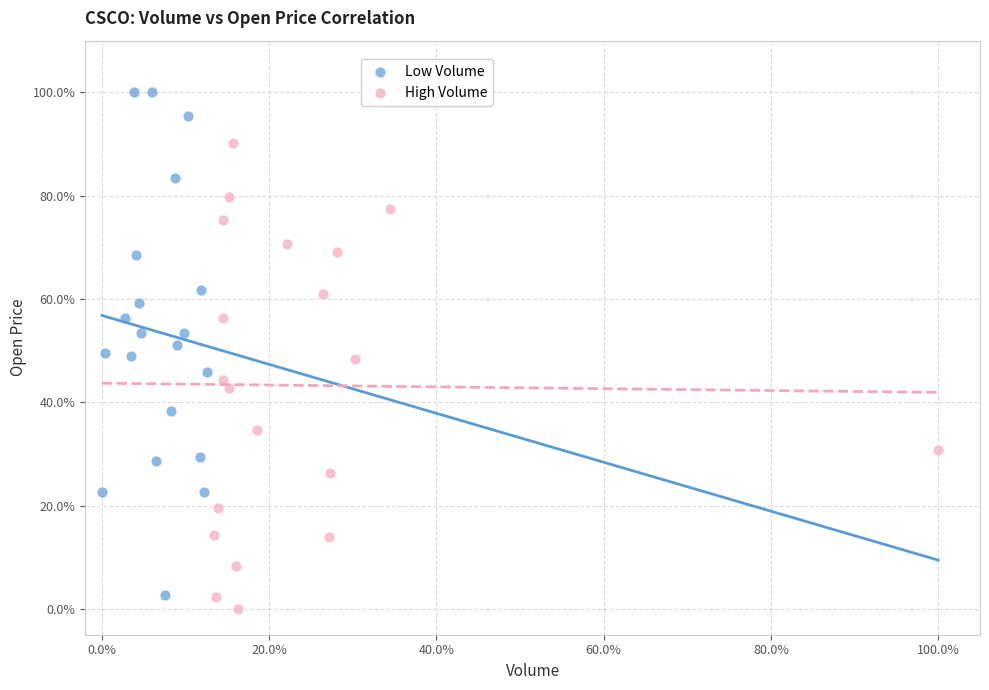

What are all the series names shown in the legend?

Low Volume, High Volume